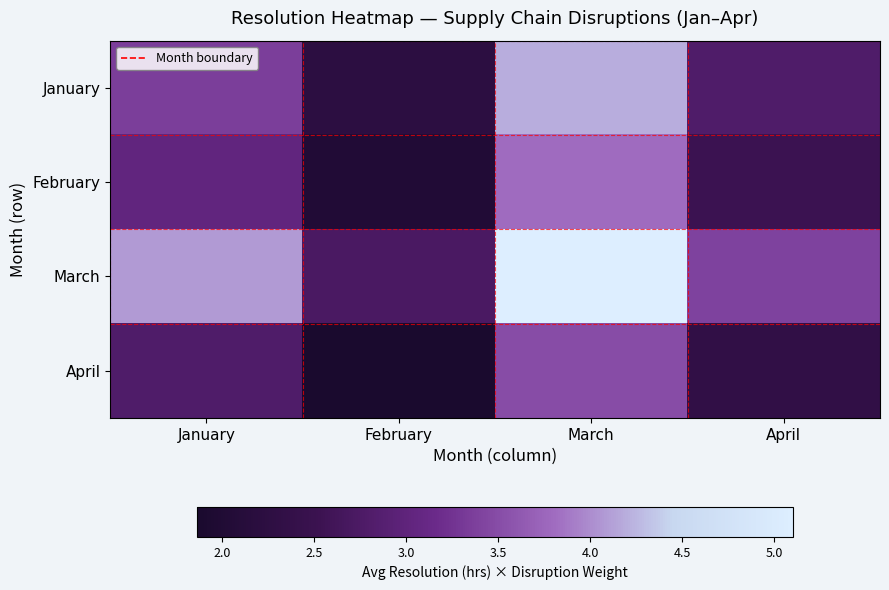

Reading left to right, extract all data points from this chart.

January: January=3.4	February=2.2	March=4.2	April=2.8
February: January=3.0	February=2.0	March=3.8	April=2.5
March: January=4.1	February=2.7	March=5.1	April=3.4
April: January=2.8	February=1.9	March=3.5	April=2.3